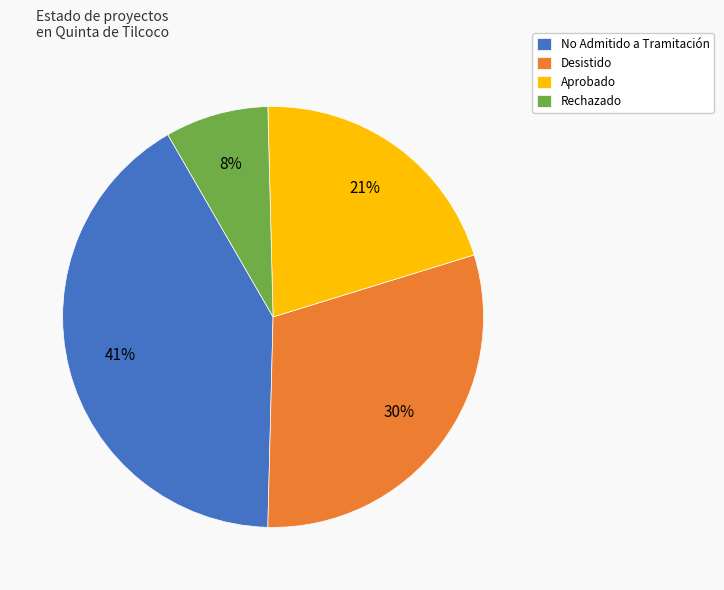

To the nearest percent, what is the average slice percentage?

25%